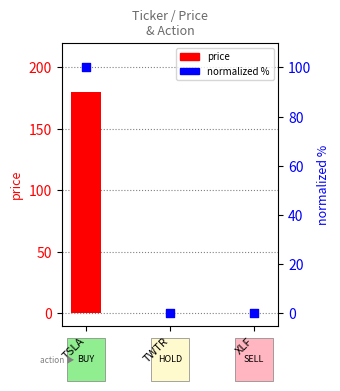

At which category is the sum across all series the highest?

TSLA